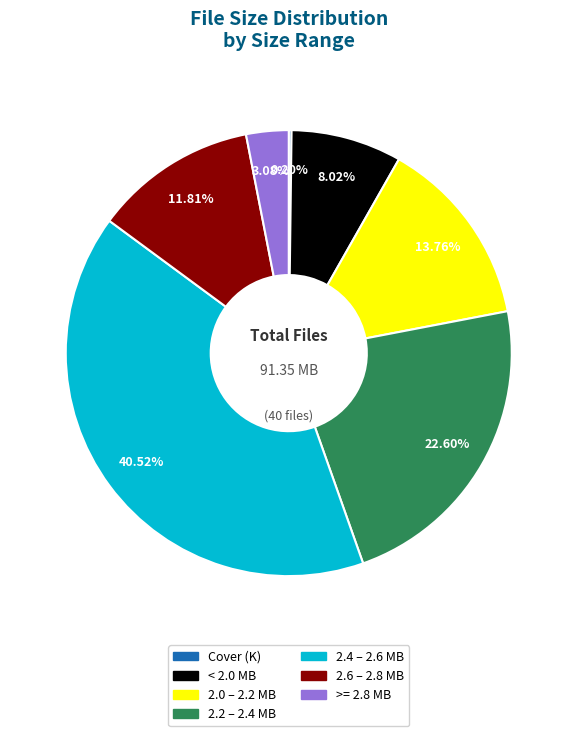

Is there a majority slice in this chart?

No